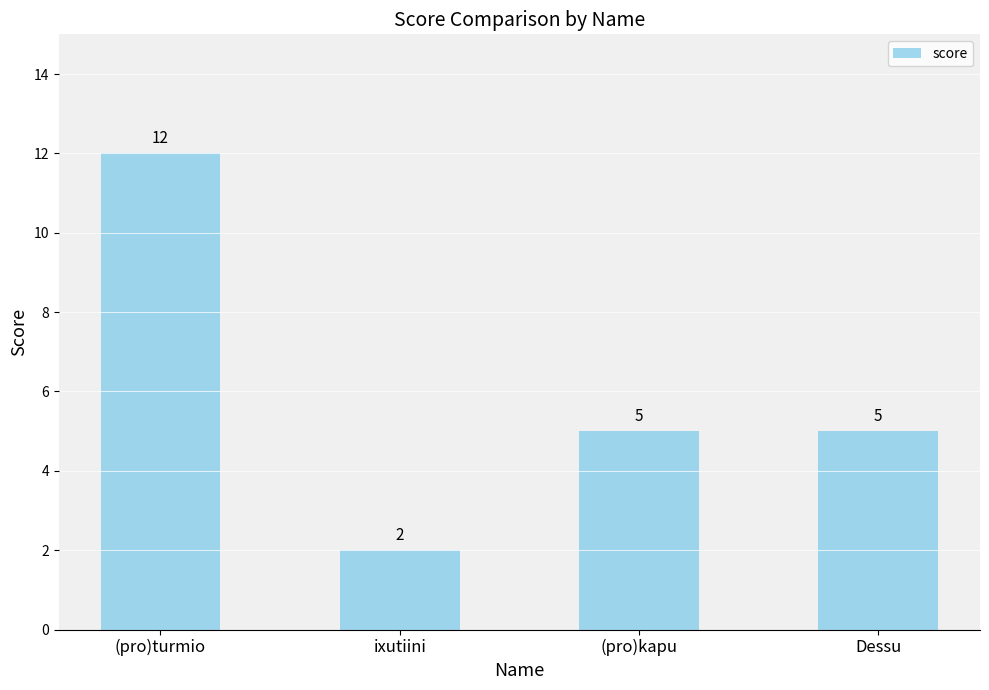

What is the label of the 1st bar from the right?

Dessu